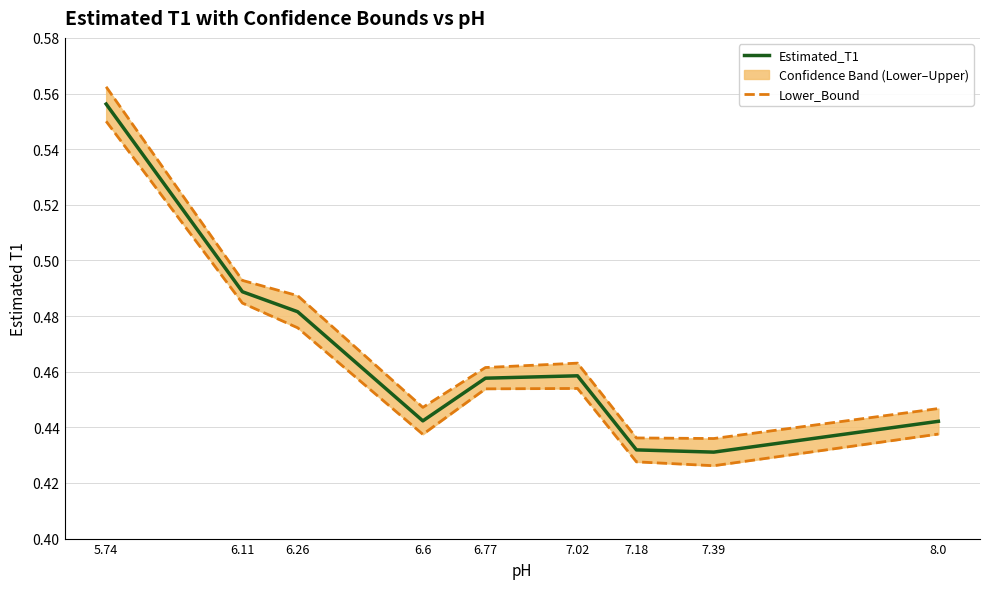

What position from the left is 8.0?

9